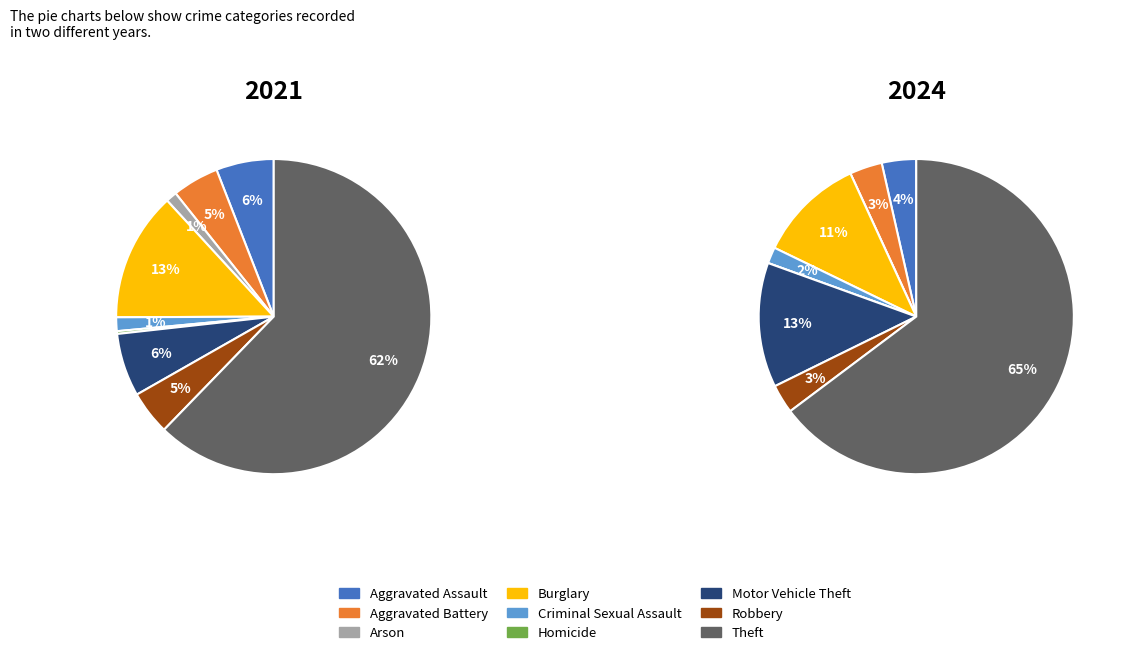

How many segments does this pie chart have?

9